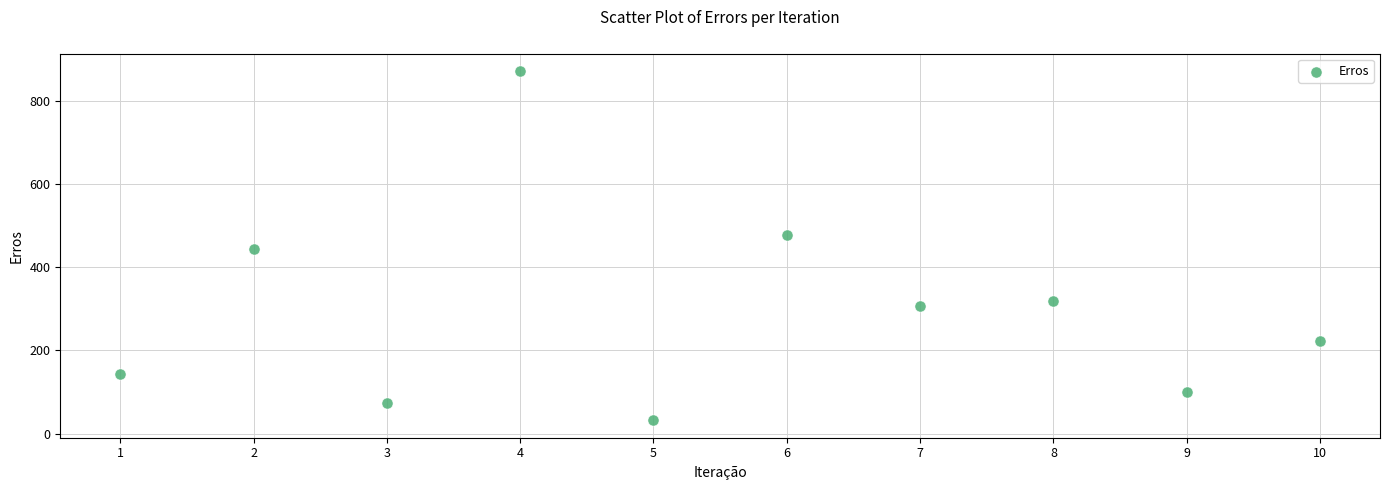

What is the average Y value?

299